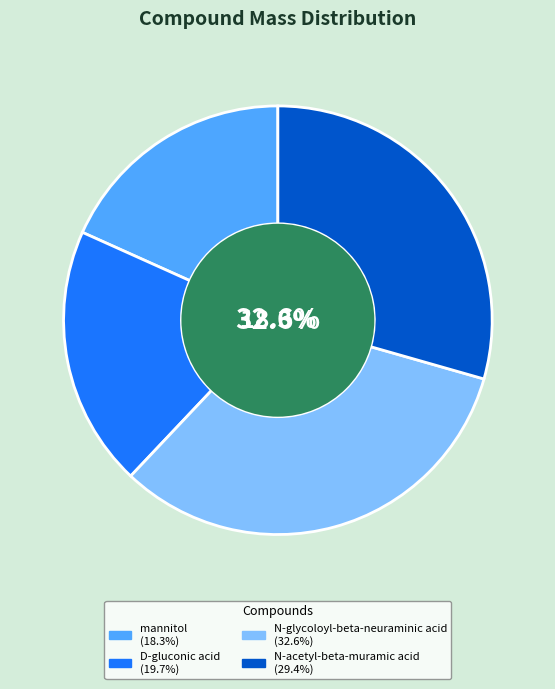

What percentage is the D-gluconic acid slice, to the nearest percent?

20%